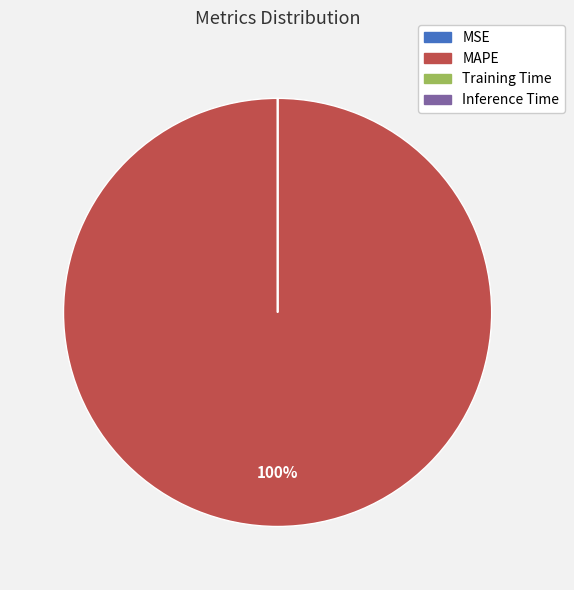

To the nearest percent, what is the difference between the largest and smallest slice percentages?

100%